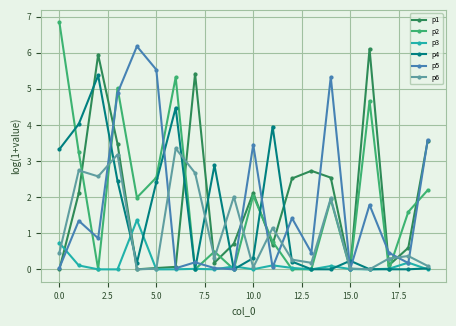

What is the maximum value shown in the chart?

6.8